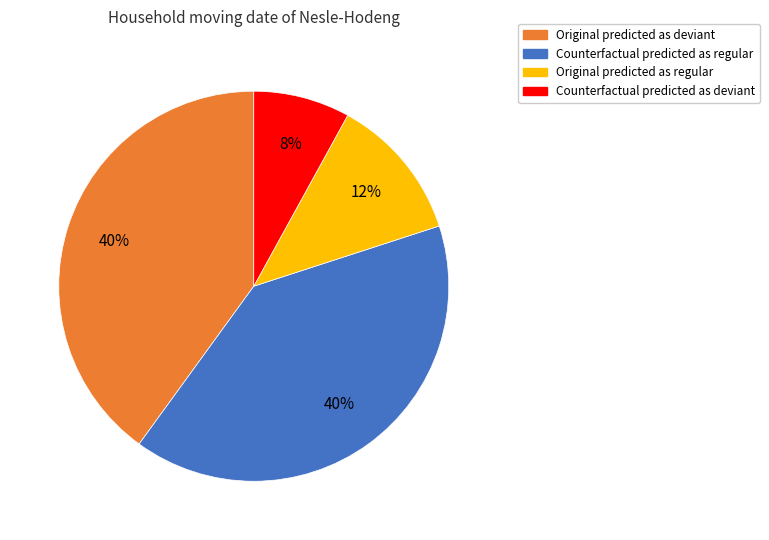

To the nearest percent, what is the average slice percentage?

25%